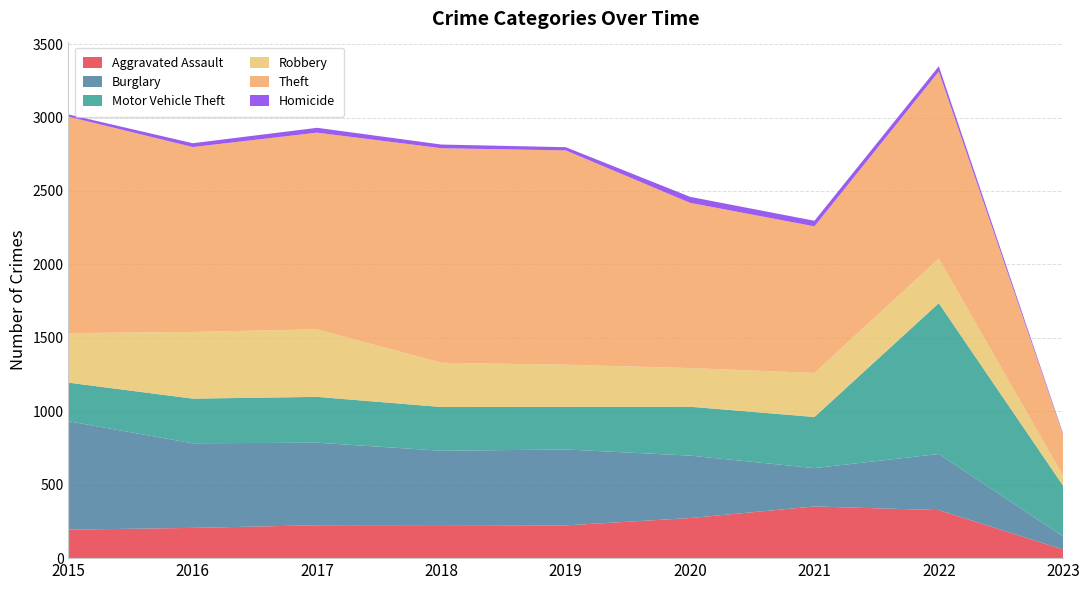

Reading right to left, what are all the values shown in this chart?

Aggravated Assault: 2023=59	2022=327	2021=352	2020=273	2019=223	2018=225	2017=224	2016=206	2015=194
Burglary: 2023=89	2022=382	2021=261	2020=425	2019=517	2018=506	2017=562	2016=576	2015=738
Motor Vehicle Theft: 2023=345	2022=1027	2021=348	2020=333	2019=290	2018=298	2017=312	2016=304	2015=263
Robbery: 2023=67	2022=304	2021=300	2020=263	2019=287	2018=301	2017=460	2016=454	2015=337
Theft: 2023=280	2022=1273	2021=998	2020=1125	2019=1459	2018=1461	2017=1339	2016=1259	2015=1474
Homicide: 2023=7	2022=36	2021=38	2020=41	2019=22	2018=25	2017=33	2016=26	2015=15